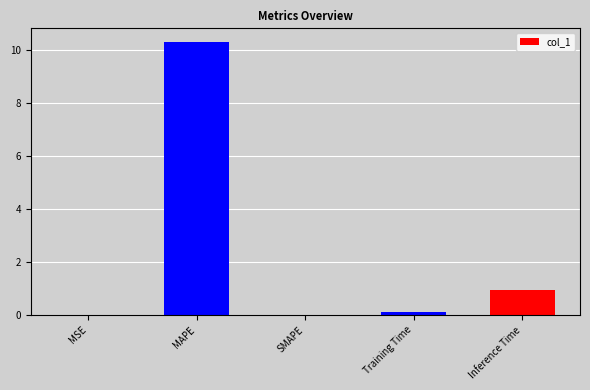

What is the maximum value shown in the chart?

10.3